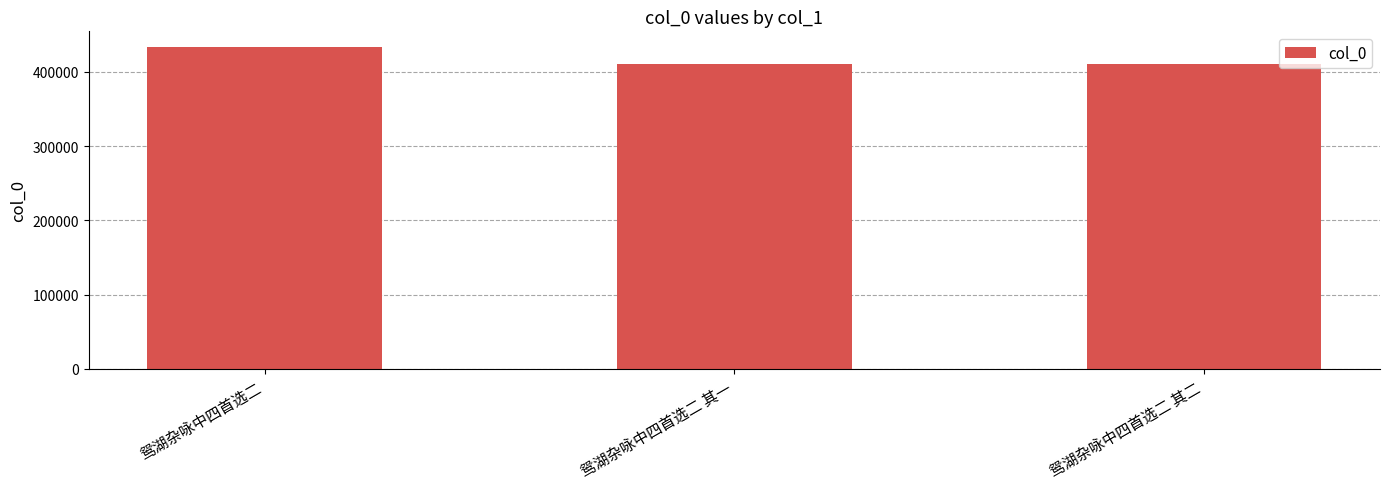

What is the change in value from 鸳湖杂咏中四首选二 to 鸳湖杂咏中四首选二 其一?

-21745